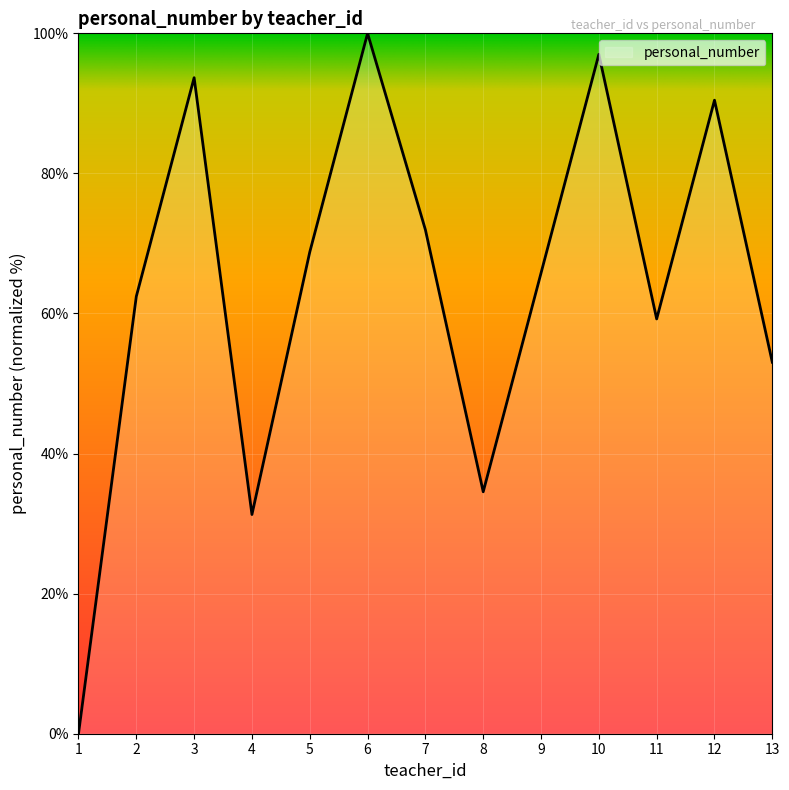

Which label corresponds to the largest value in the chart?

6